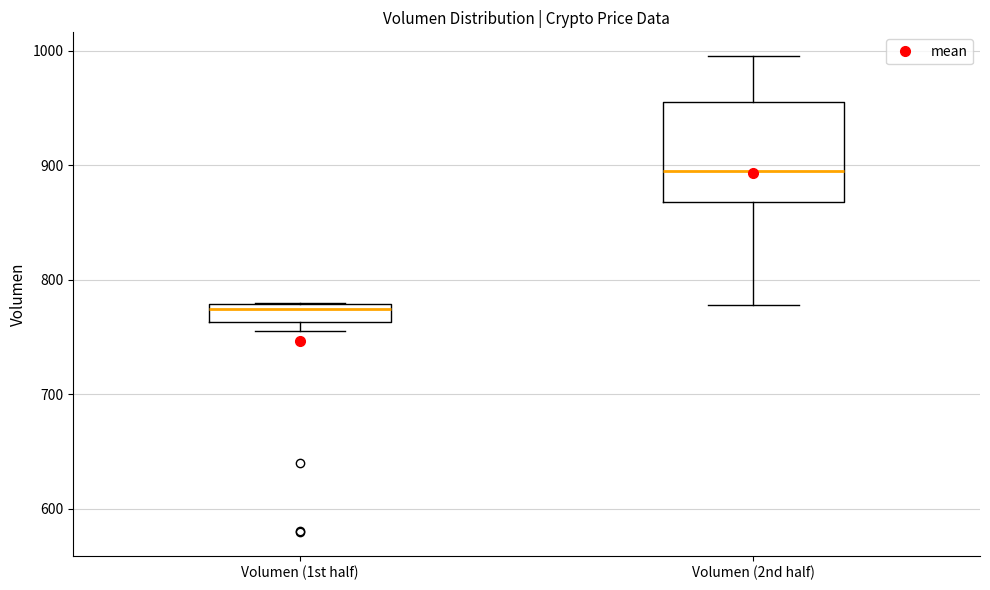

Which box's median line is the lowest?

Volumen (1st half)